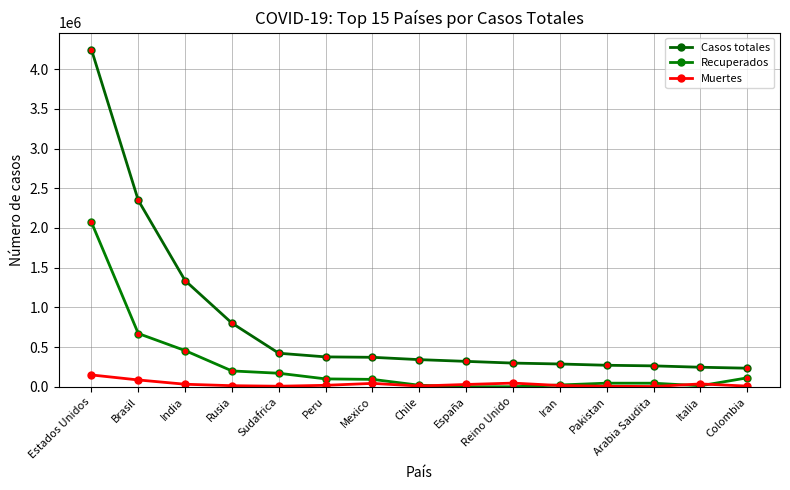

Which series has the largest range (max minus min)?

Casos totales